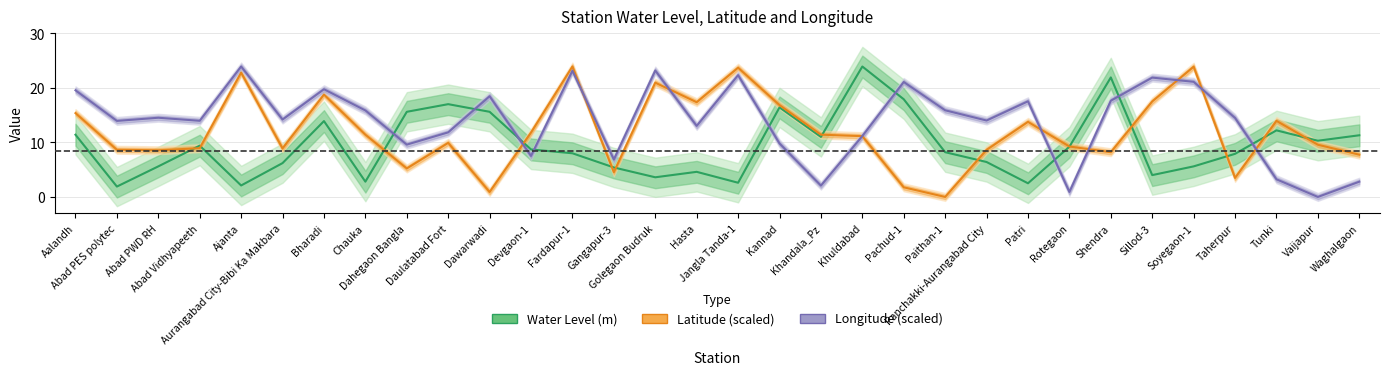

What is the value of the Longitude (scaled) point at the 24th from the left?

17.5